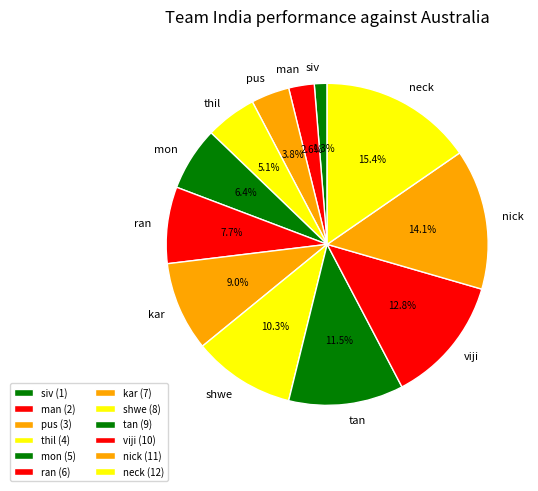

How many slices are in this pie chart?

12